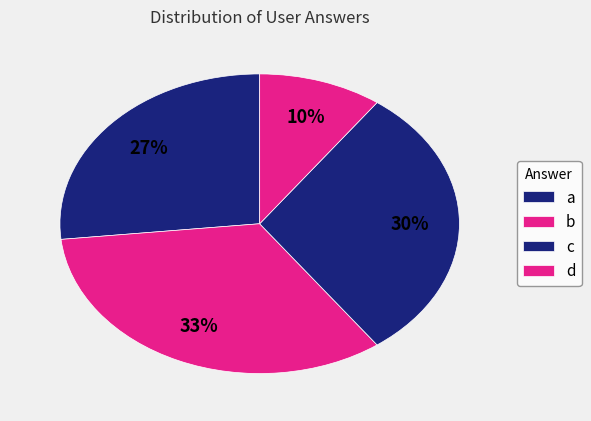

Rank the categories by value from highest to lowest.

b, c, a, d